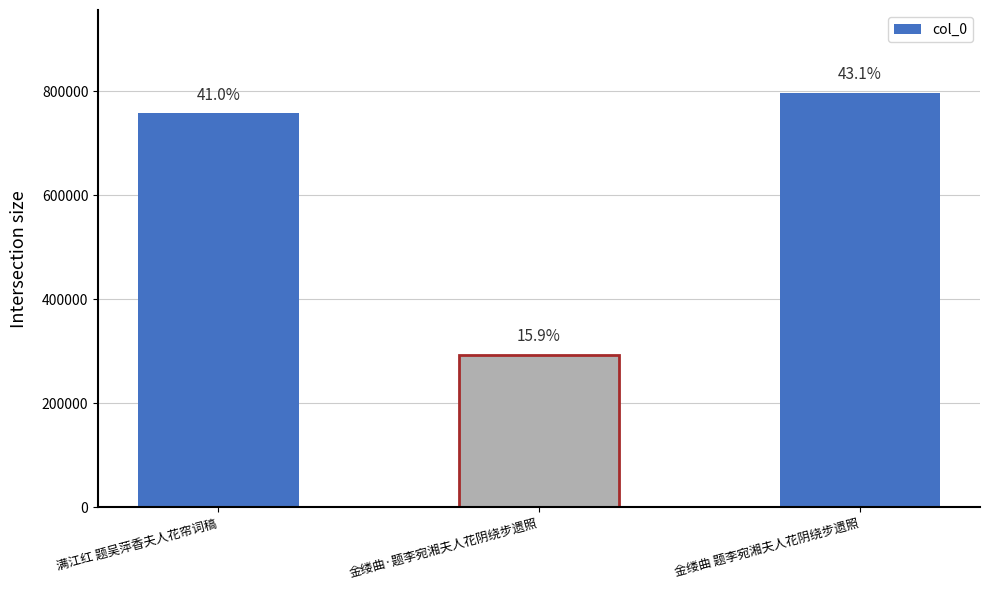

Does the chart contain any negative values?

No